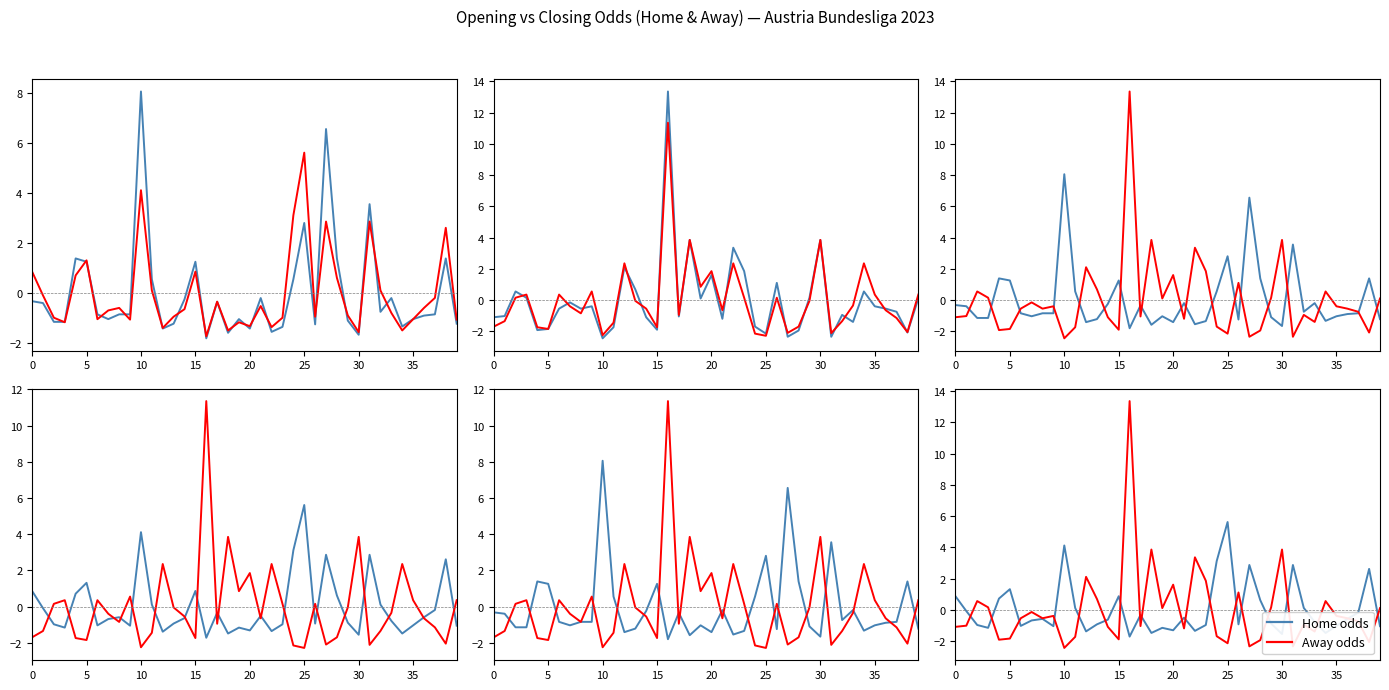

Which category has the highest value in the Home odds (open/close) series?

25